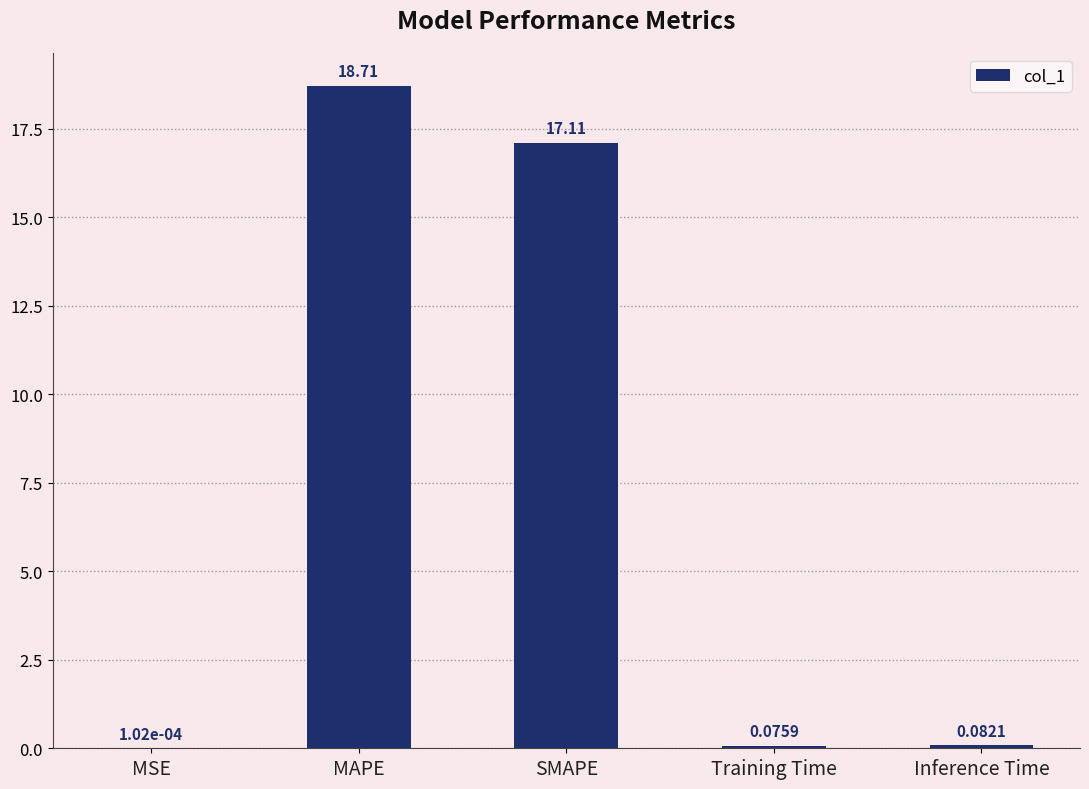

What is the sum of all values?

36.0